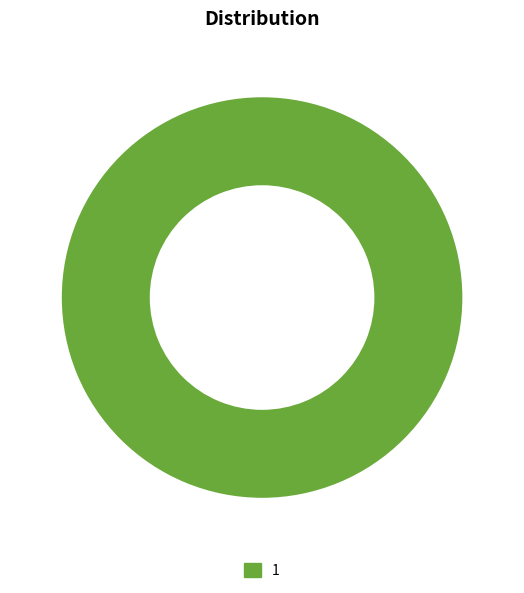

Rank the categories by value from highest to lowest.

1